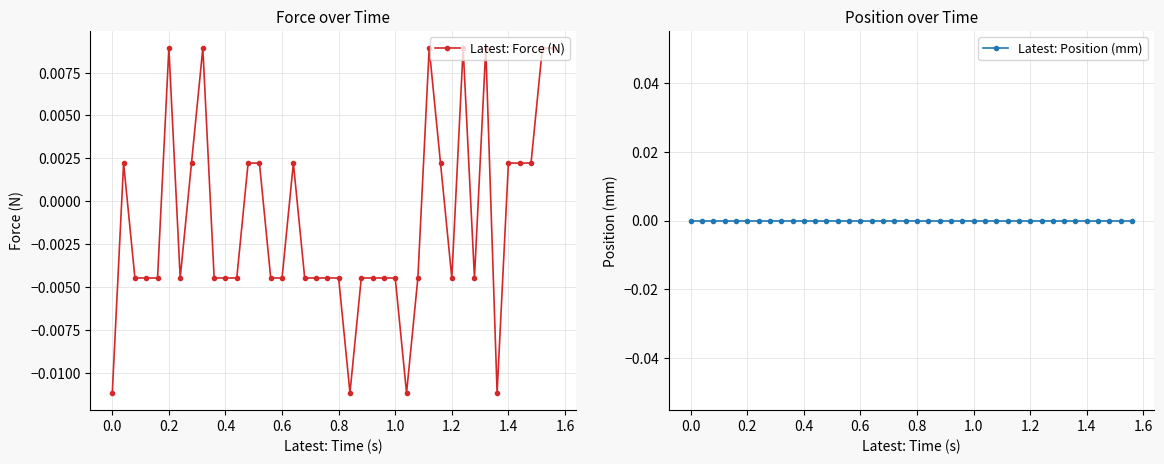

List the series in order of their peak value, lowest first.

Latest: Position (mm), Latest: Force (N)